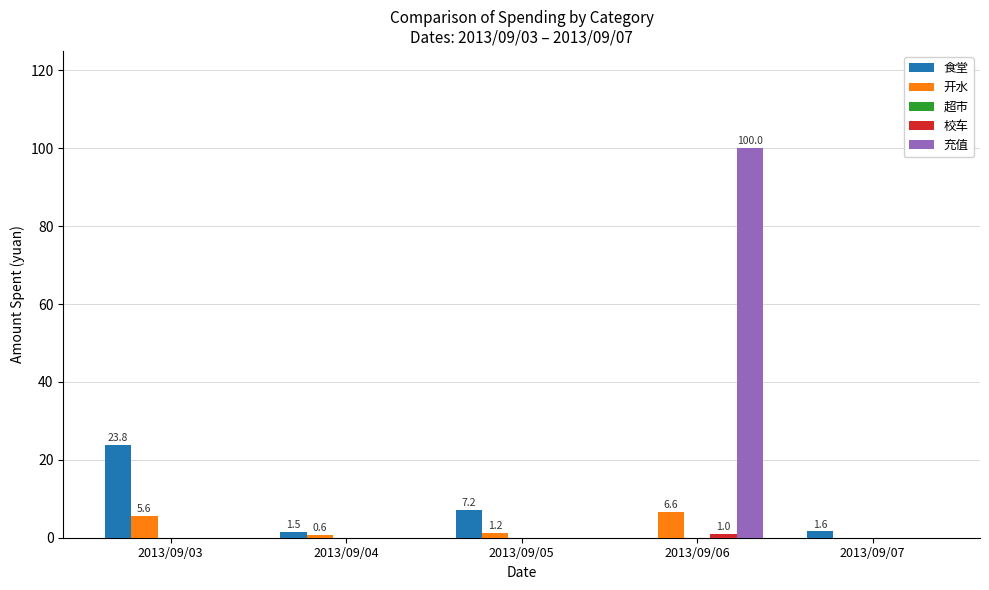

Which series changed the most between 2013/09/03 and 2013/09/04?

食堂